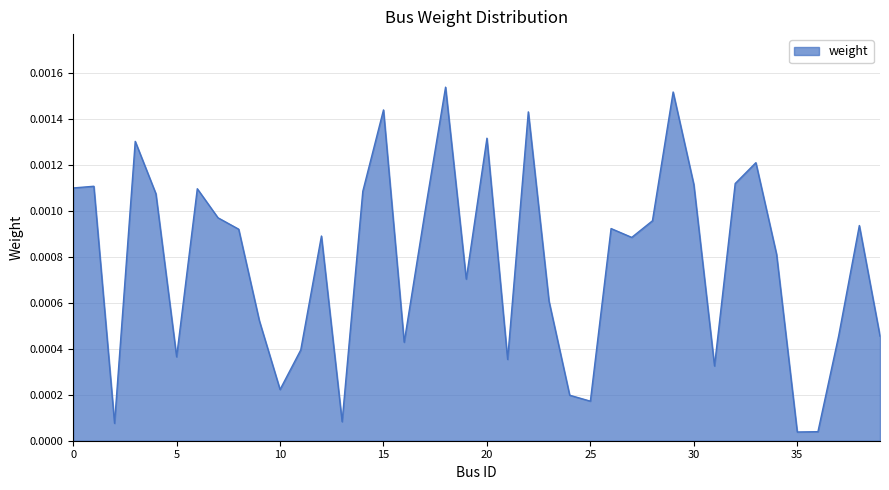

Does the chart have visible grid lines?

Yes